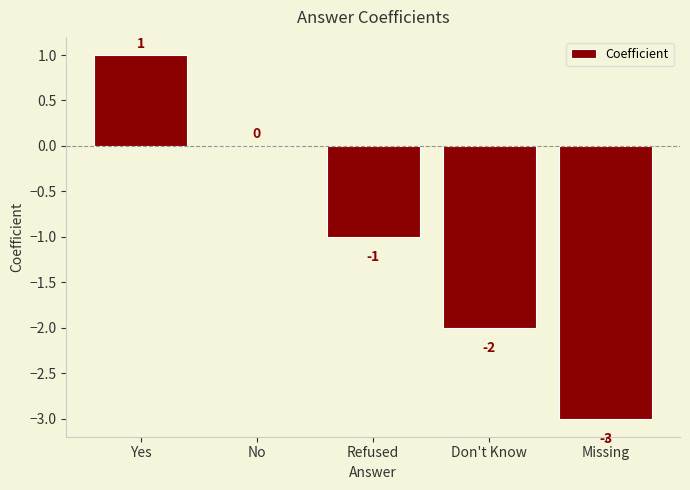

At which label does the data first exceed -1?

Yes